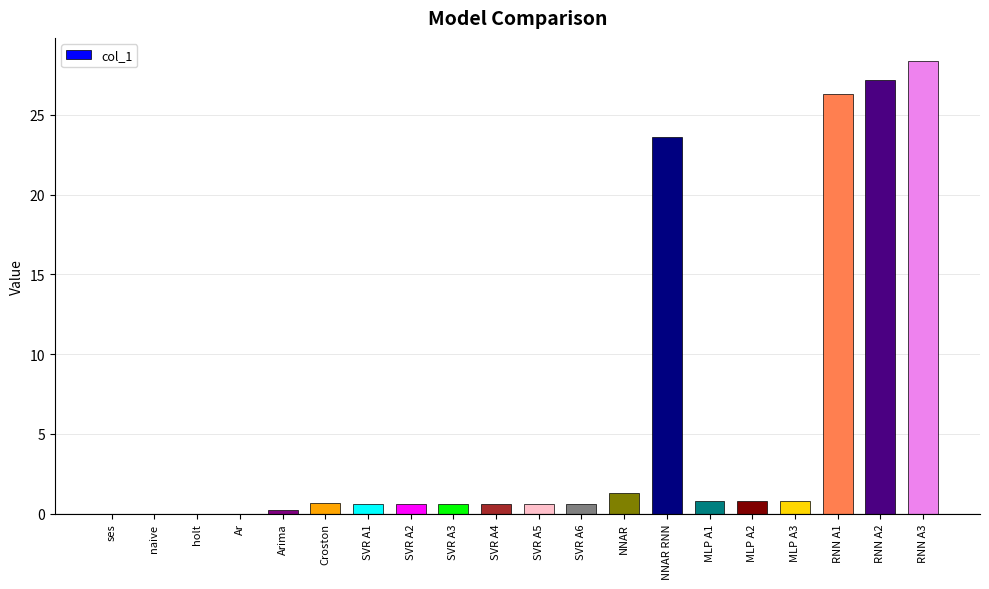

Are the bars horizontal?

No